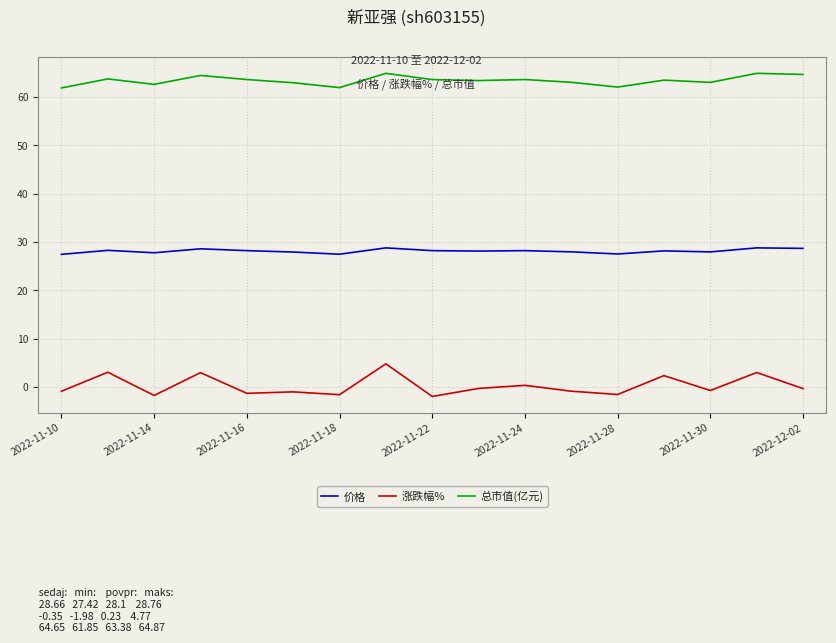

Which series has the largest total across all categories?

总市值(亿元)